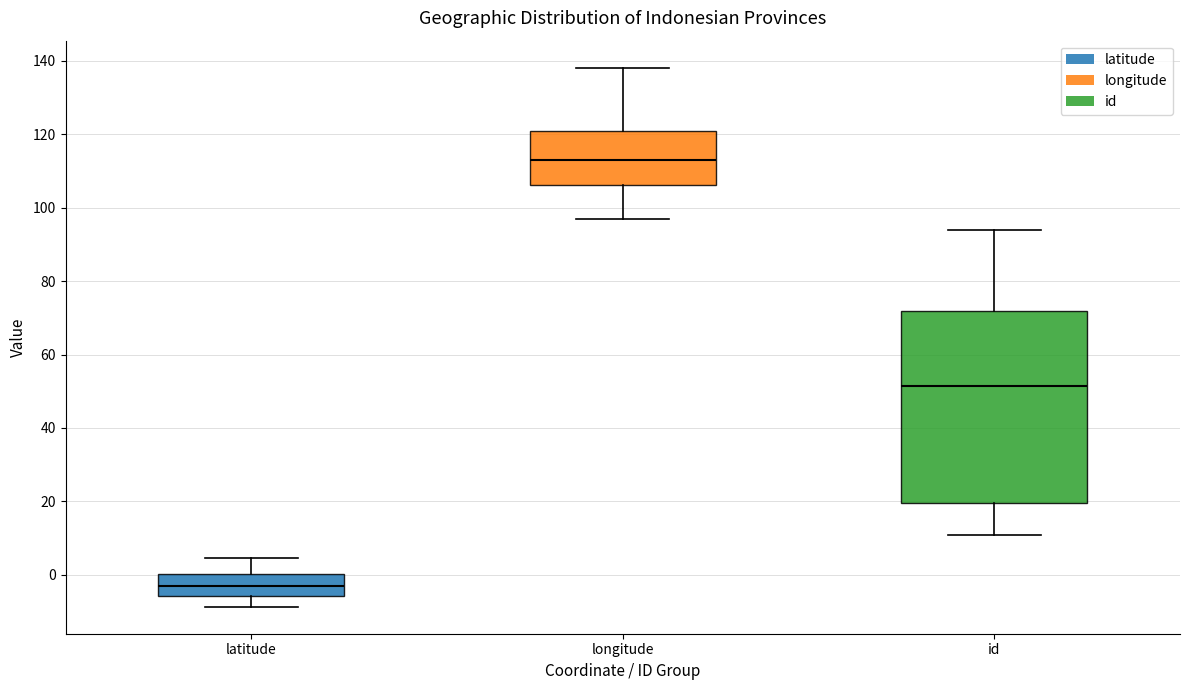

Reading left to right, read every box against the y-axis: the position of its median line, the range the box covers, and the ends of its whiskers. The values are not printed on the chart, so give them approximately, as read against the axis.

latitude: median -2, box -6 to 0, whiskers -8 to 4
longitude: median 112, box 106 to 120, whiskers 96 to 138
id: median 52, box 20 to 72, whiskers 12 to 94